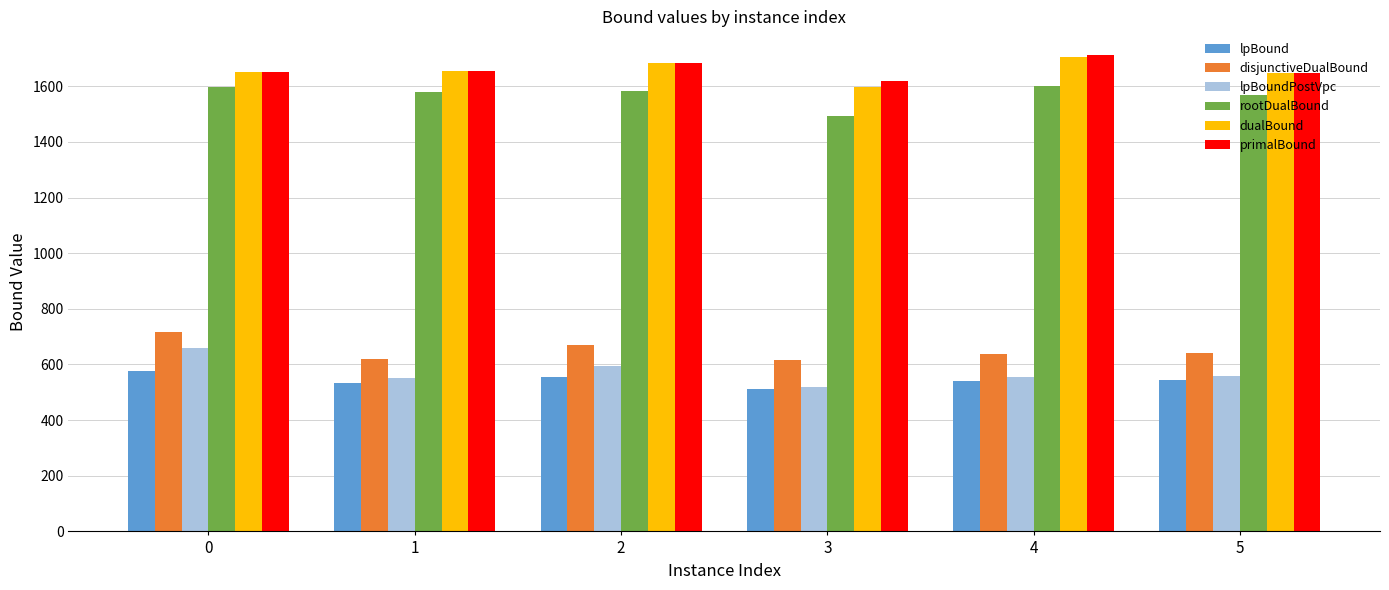

What is the lowest value of the disjunctiveDualBound series?

615.8